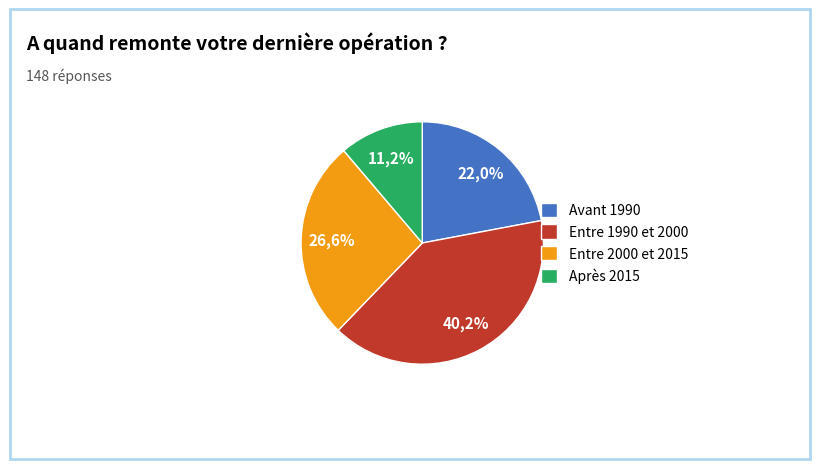

Is there a majority slice in this chart?

No